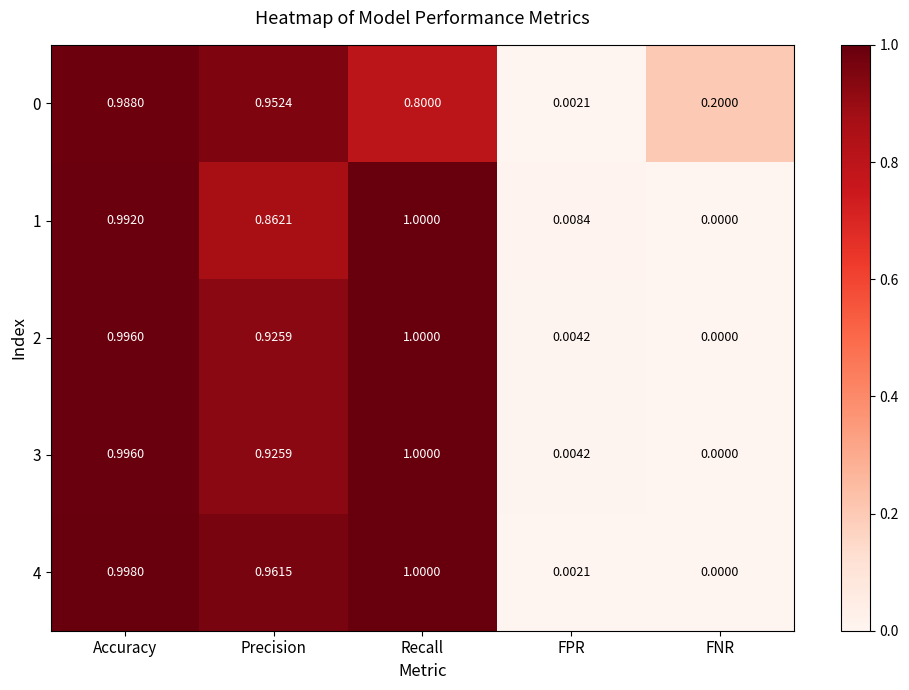

Which series has the largest total across all categories?

4